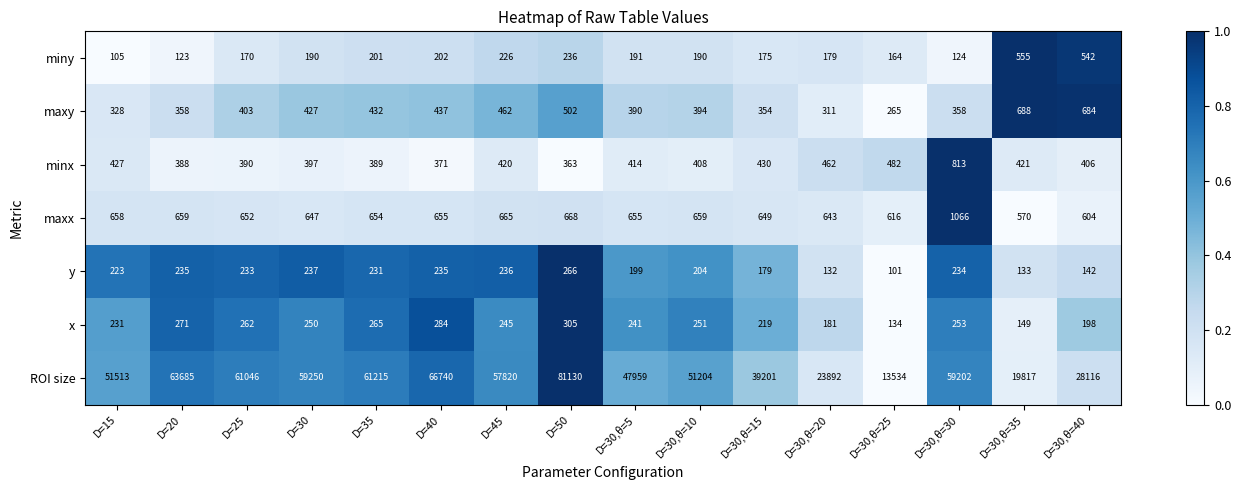

At which category is the sum across all series the highest?

D=50